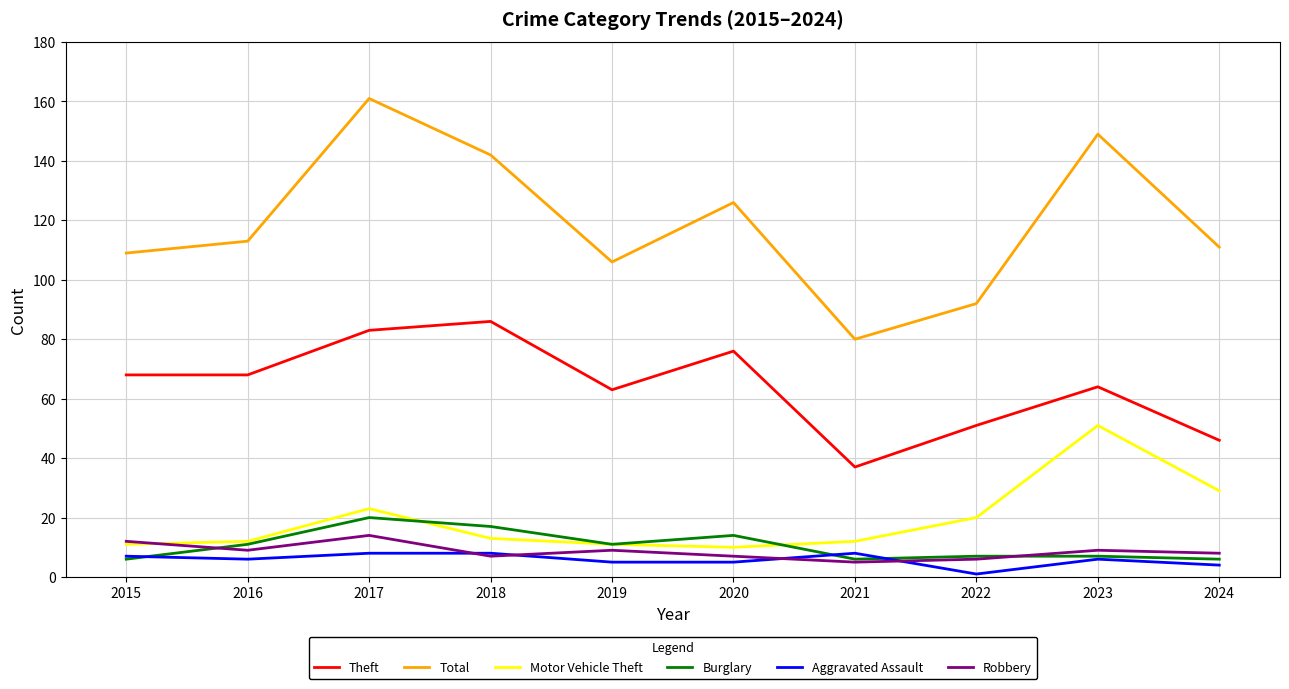

True or false: Motor Vehicle Theft and Aggravated Assault intersect in this chart.

False